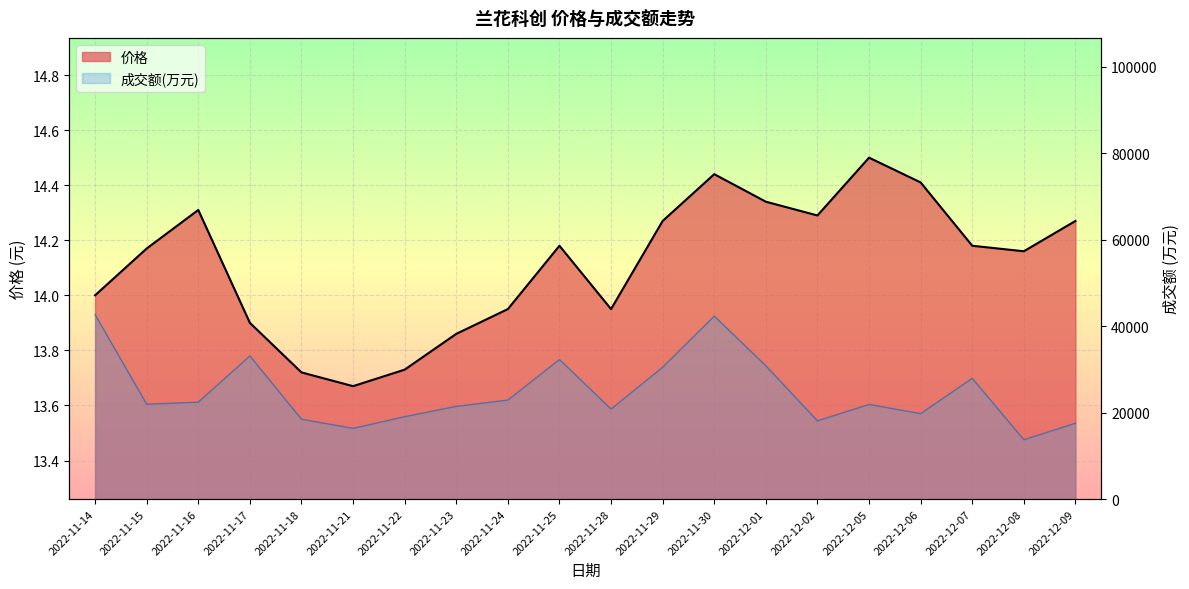

How many categories are shown in the chart?

20